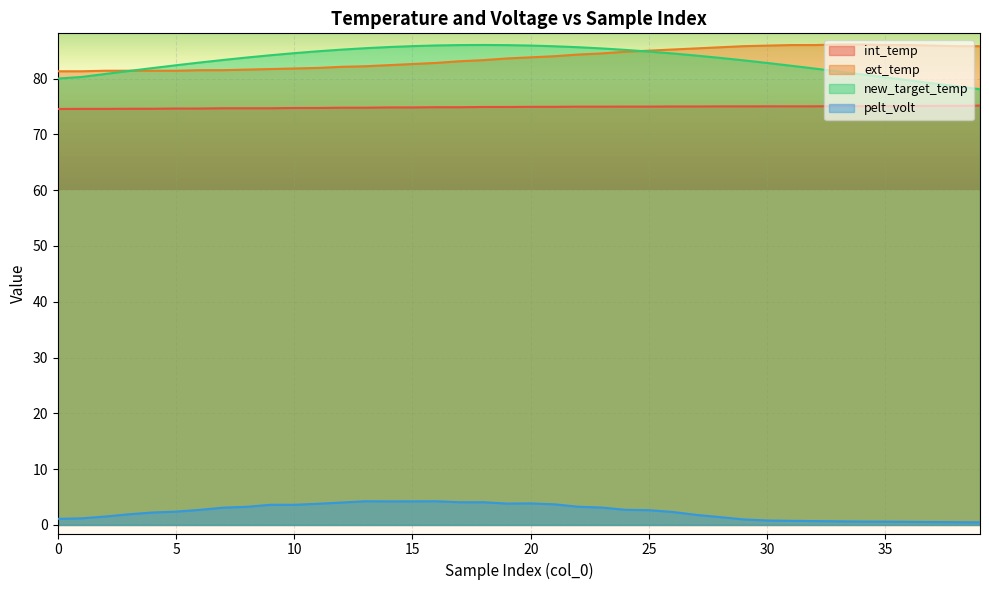

Where is pelt_volt nearest to the value 2?

3